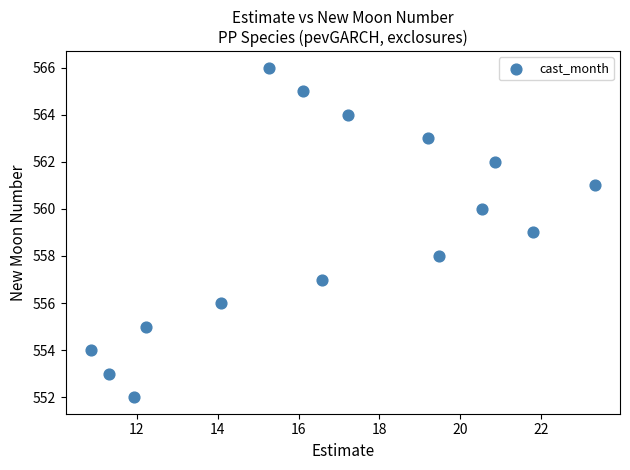

What is the range of Y values (max minus min)?

14